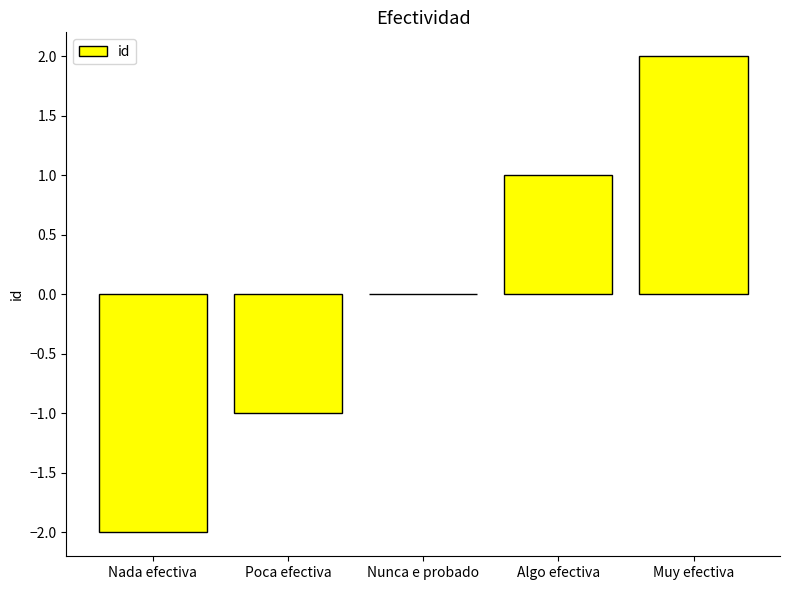

Reading left to right, transcribe all the data shown in this chart.

-2	-1	0	1	2